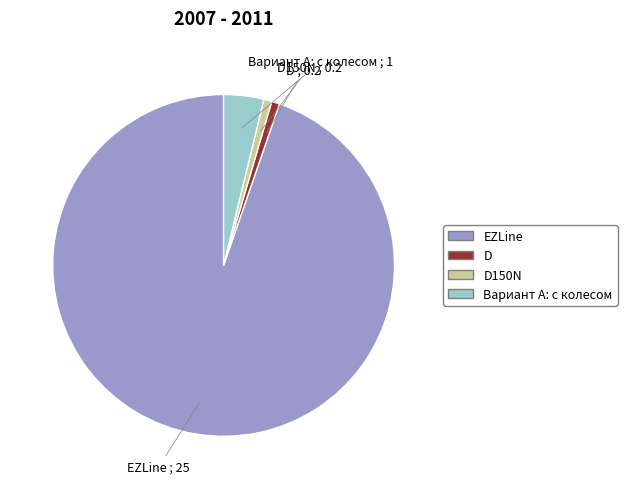

Is there any slice that represents more than half of the pie?

Yes